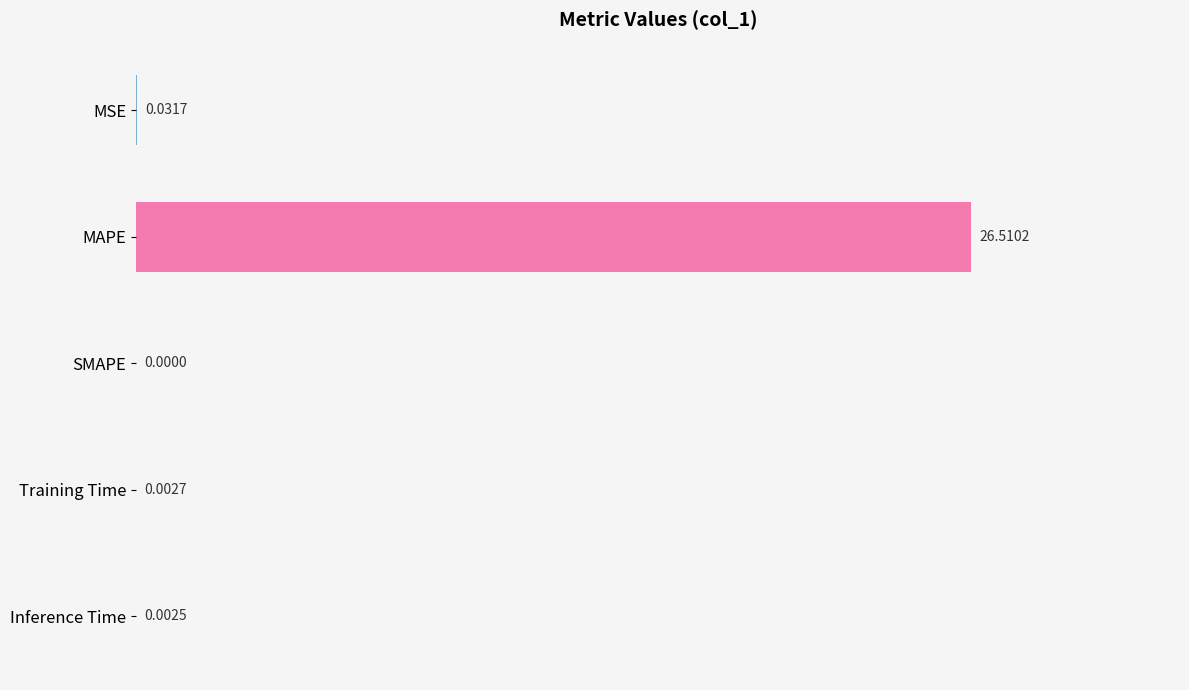

Which category has the highest value across all series?

MAPE